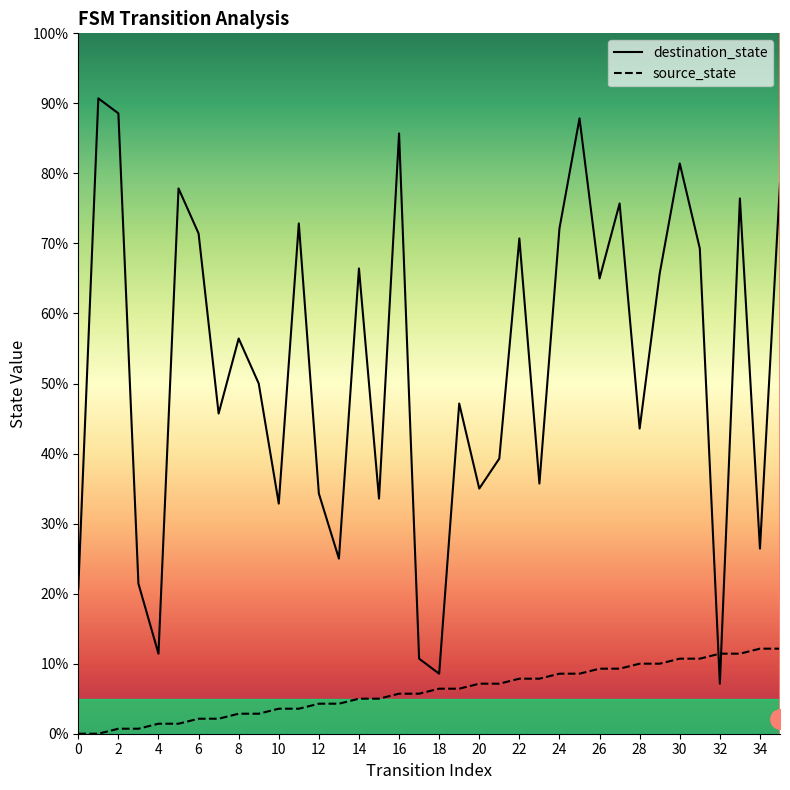

List the series in order of their overall mean, highest first.

destination_state, source_state